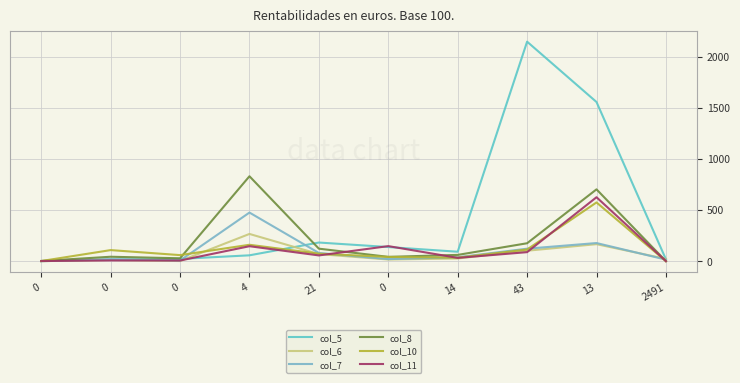

How many lines are shown in the chart?

6